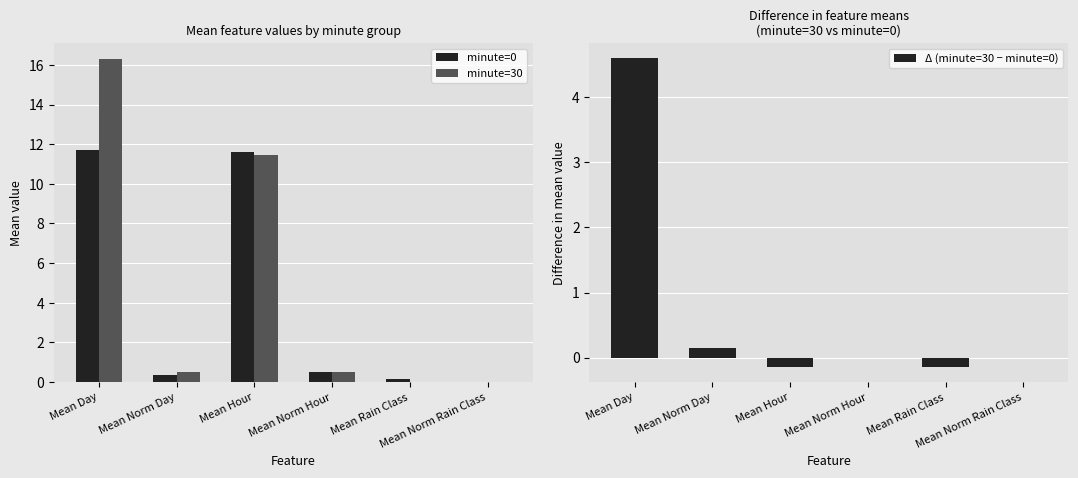

What position from the left is Mean Norm Rain Class?

6